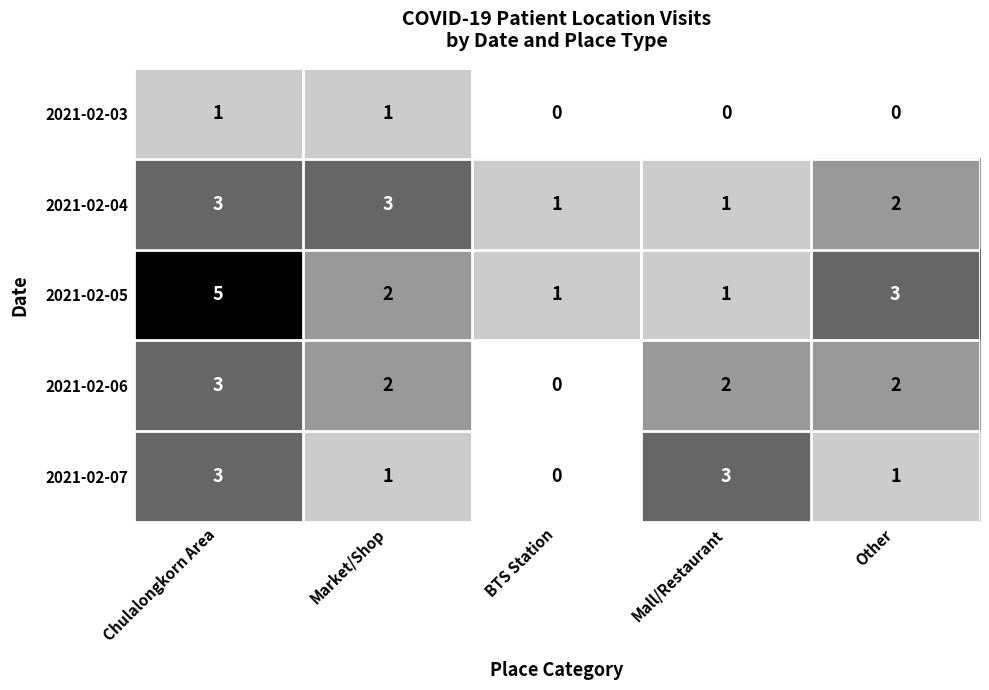

Count the number of data series in this chart.

5